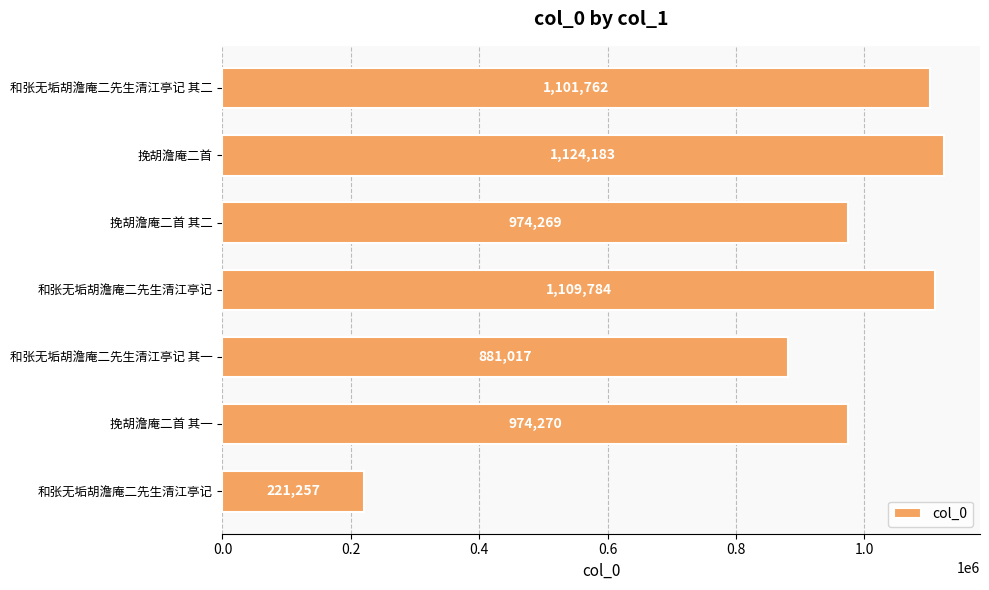

What is the difference between the maximum and minimum values?

902926